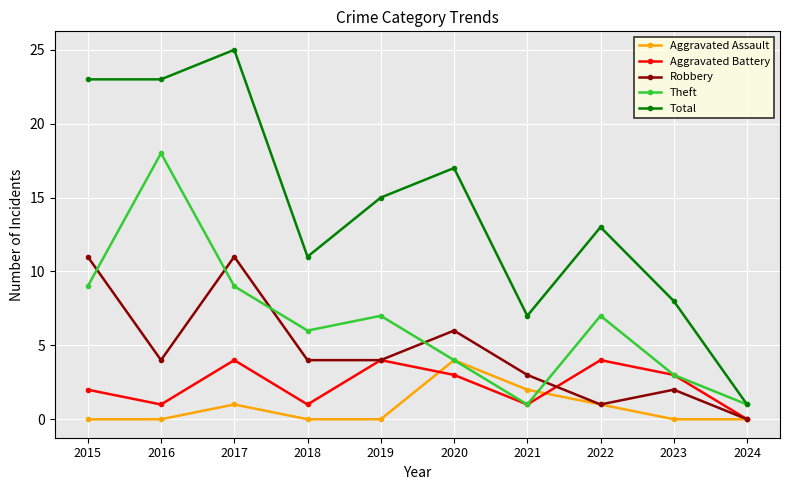

What is the maximum value shown in the chart?

25